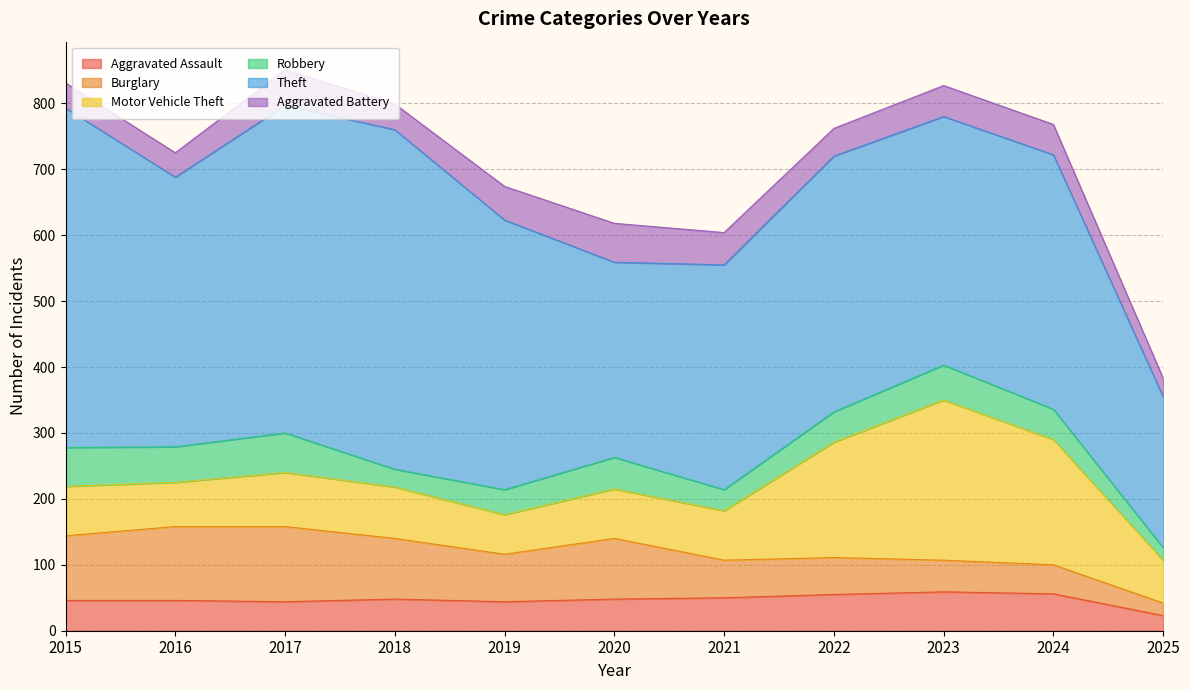

List the labels in order of Robbery value, smallest first.

2025, 2018, 2021, 2019, 2022, 2024, 2020, 2023, 2016, 2015, 2017